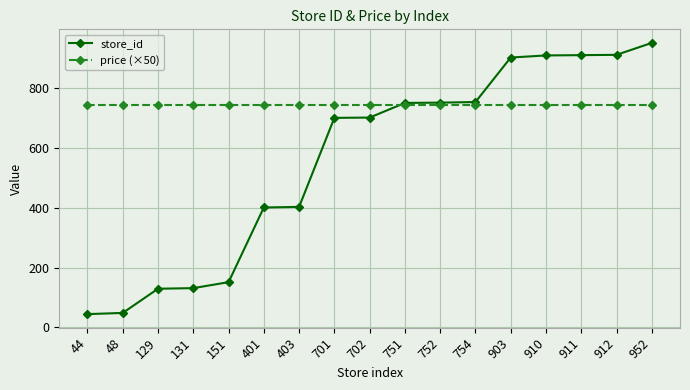

Does the chart display data point markers on the line(s)?

Yes